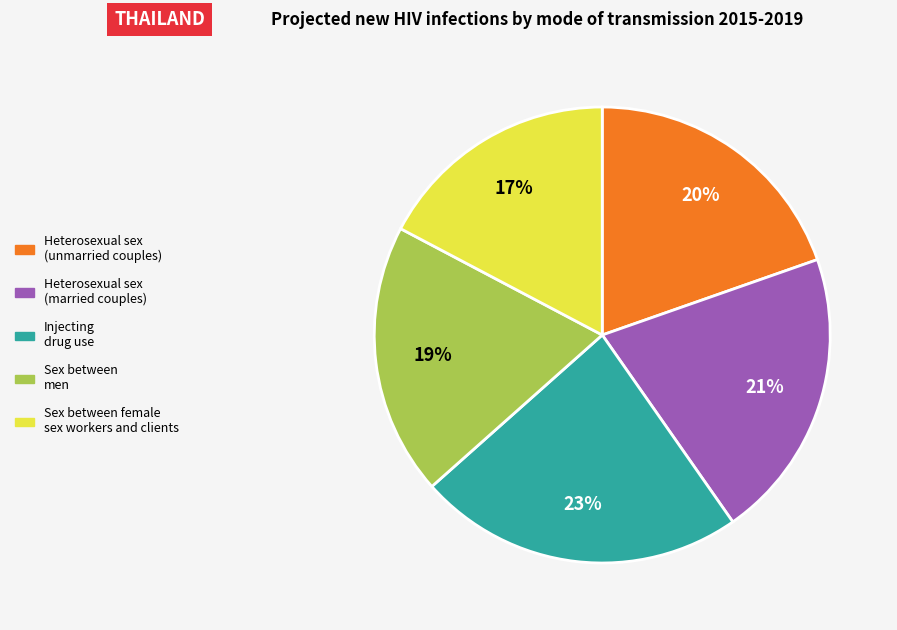

Is there a majority slice in this chart?

No